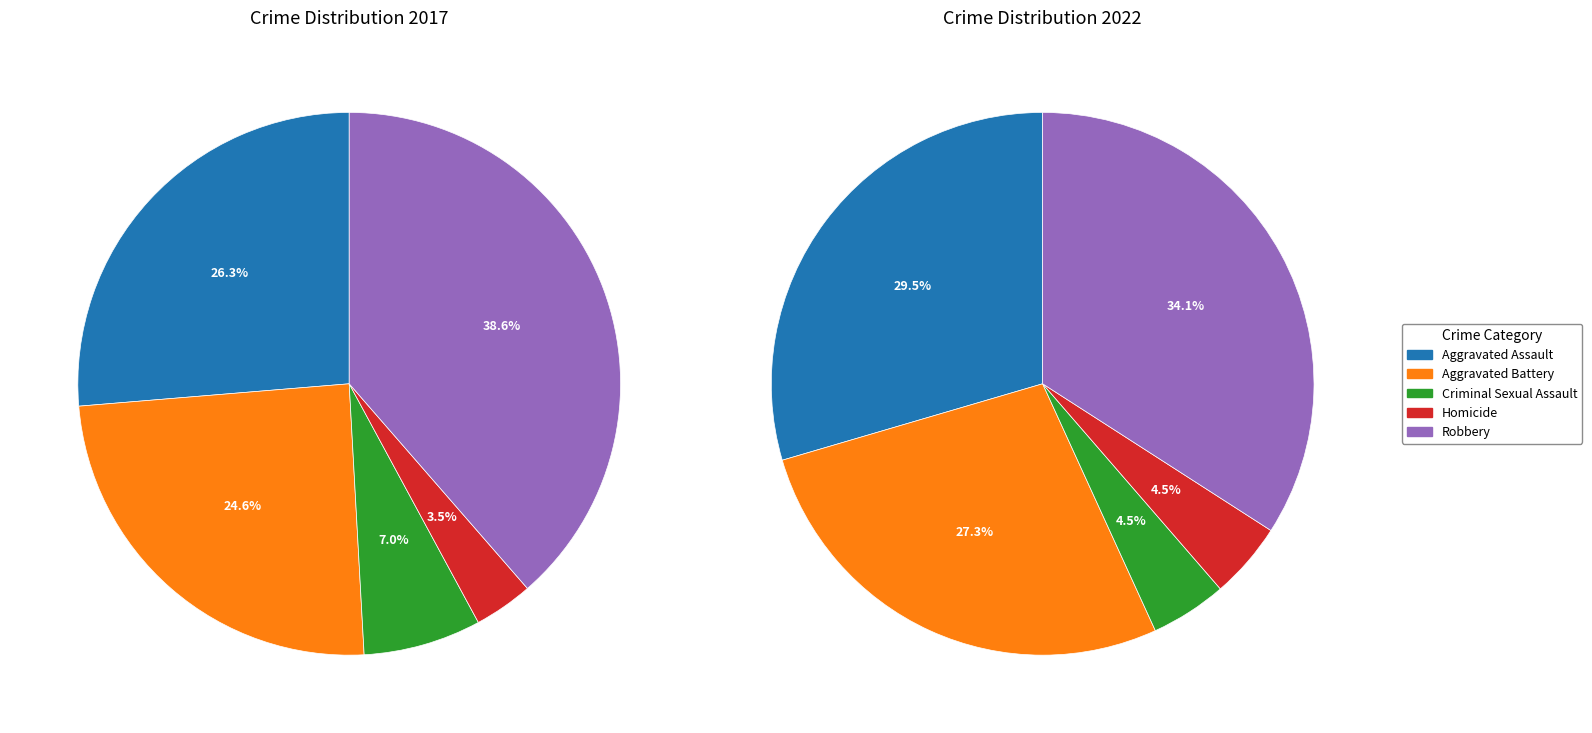

At 2, list the series in order from largest to smallest.

values_2017, values_2022